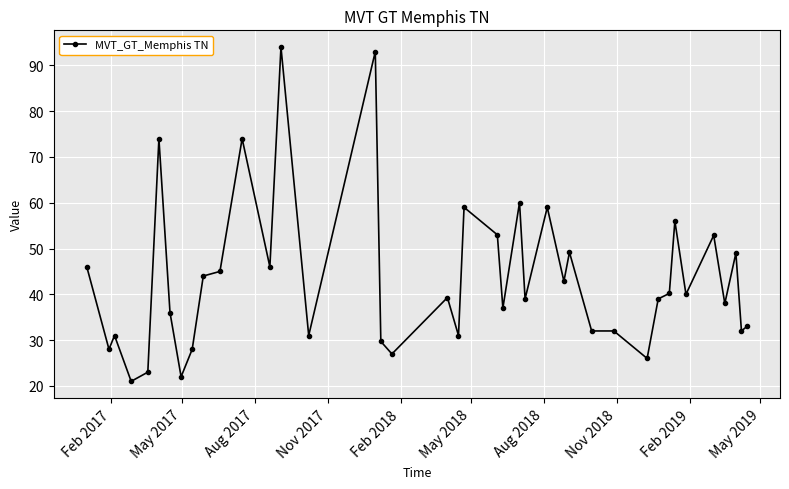

What is the sum of all values?

1732.1